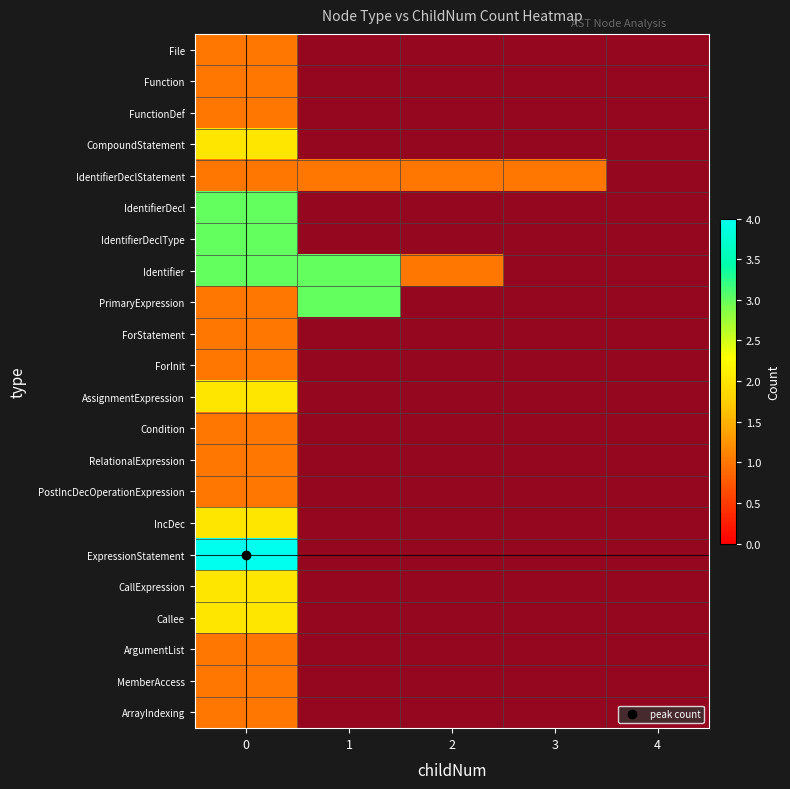

Which has a higher value, 2 or 1?

2